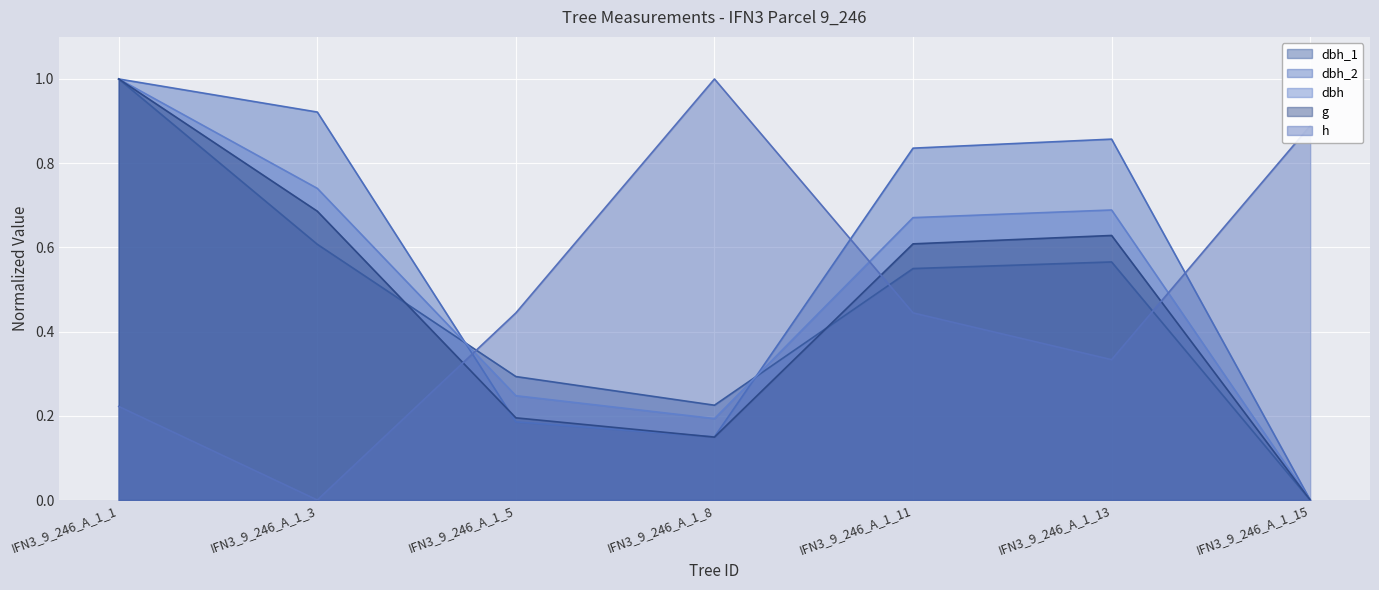

How many values in dbh_1 are above zero?

6